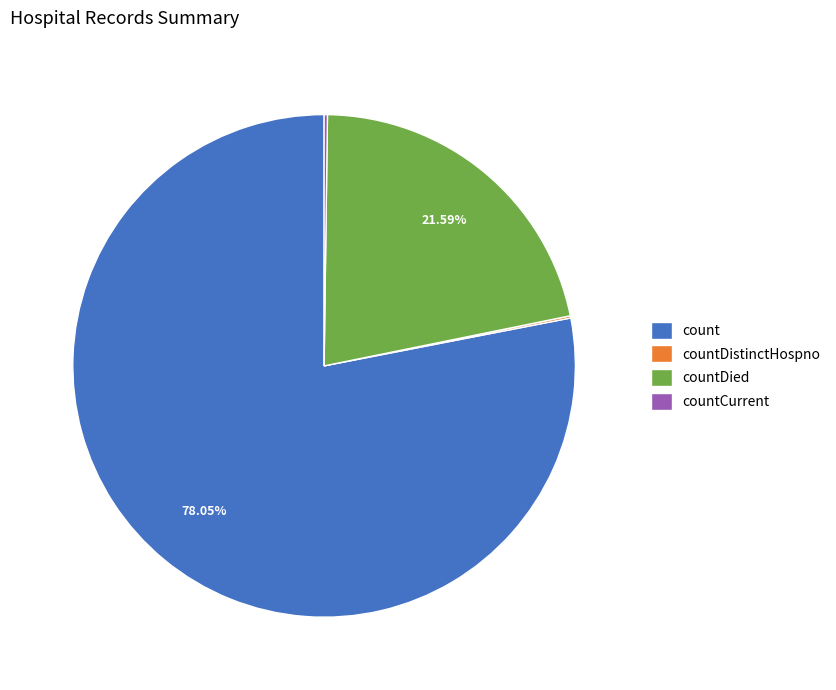

To the nearest percent, what is the average slice percentage?

25%